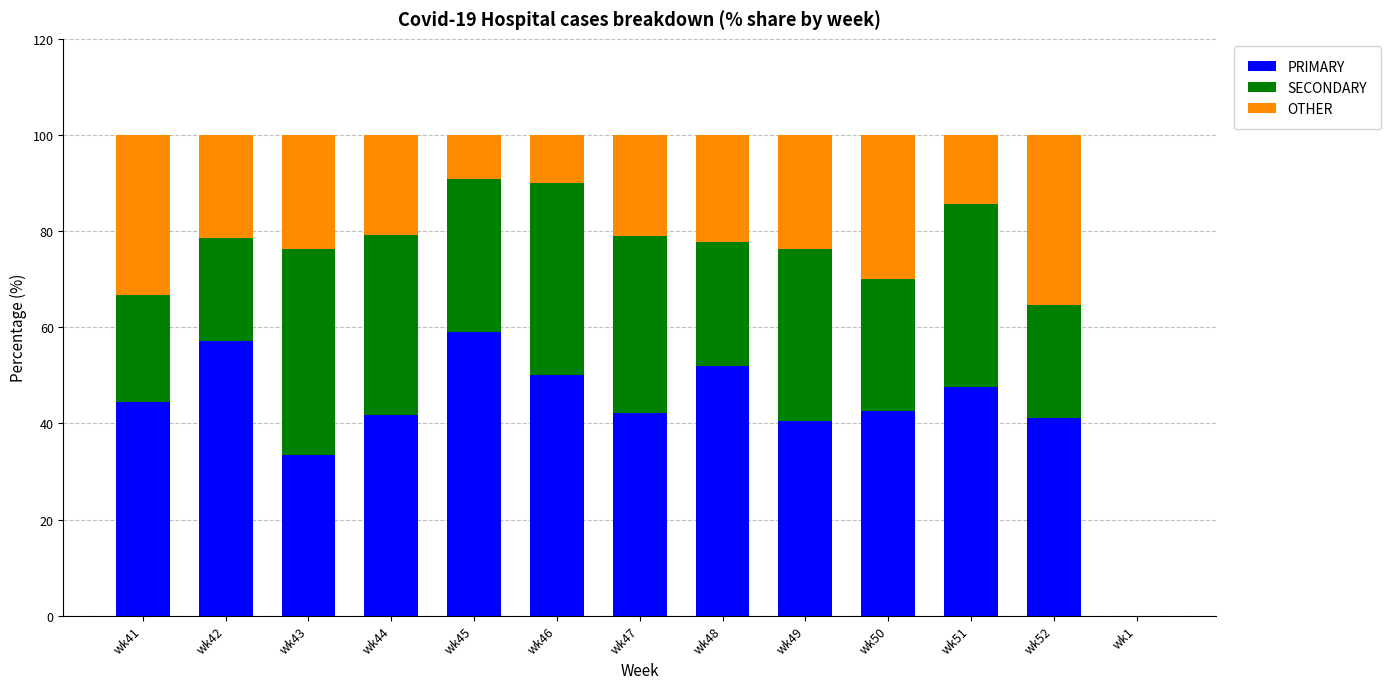

What is the maximum value for PRIMARY?

59.1